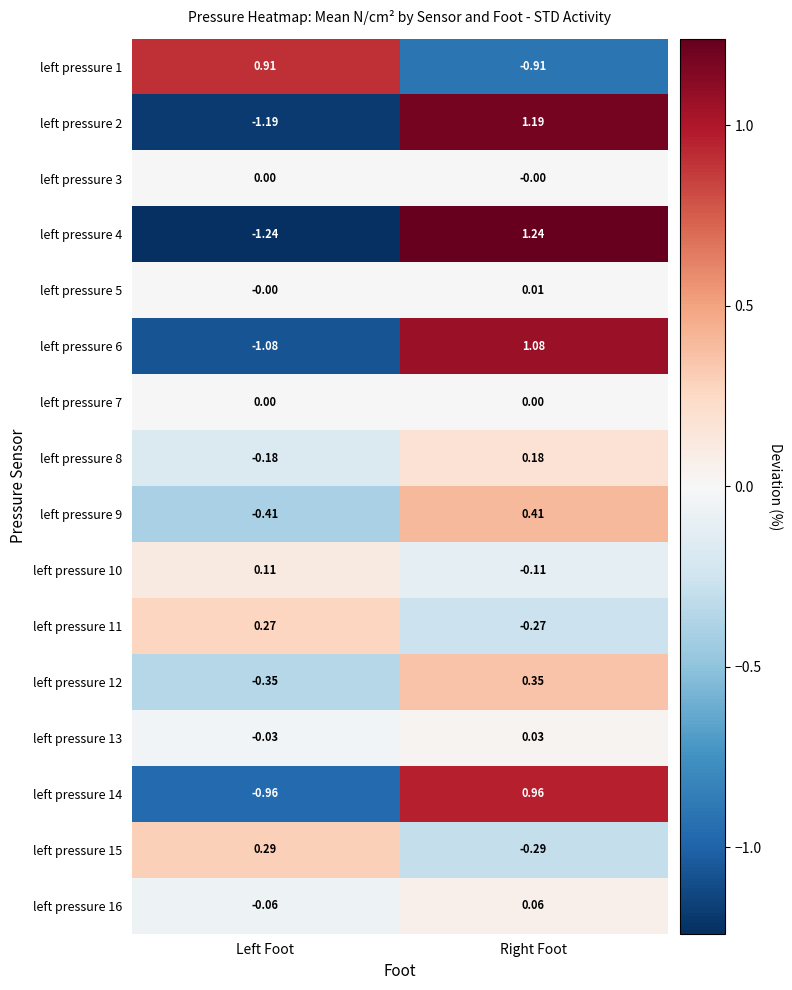

Which series has the largest total across all categories?

left pressure 5